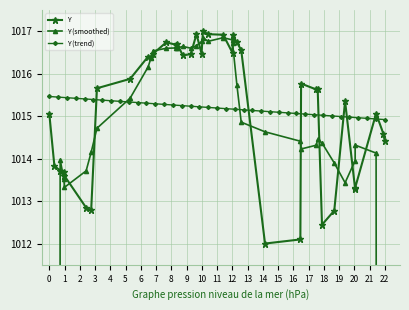

What are all the series names shown in the legend?

Y, Y (smoothed), Y (trend)